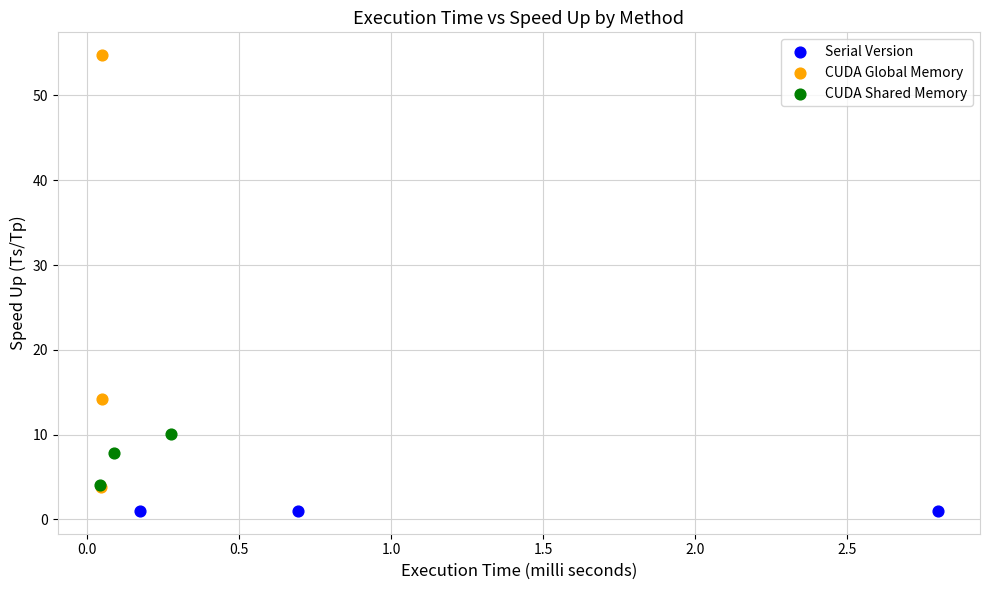

Which series contains the highest Y value?

CUDA Global Memory